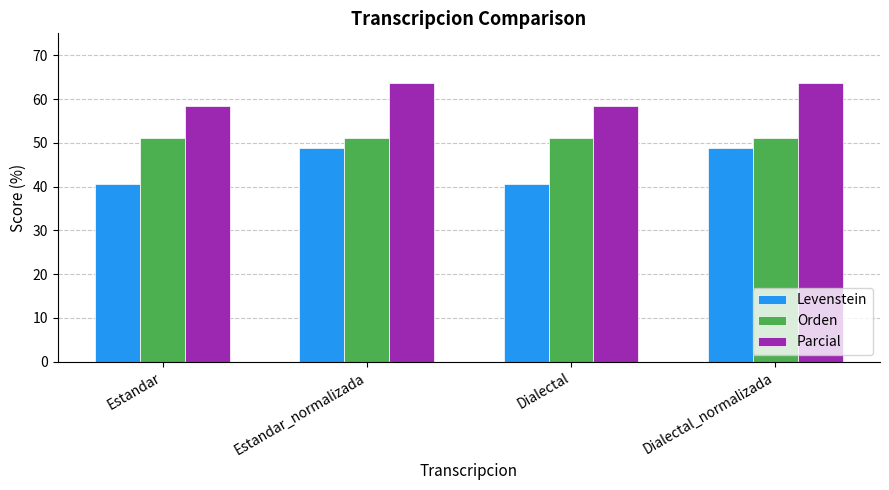

Is the value of Orden at Dialectal_normalizada greater than the value of Levenstein at Estandar?

Yes